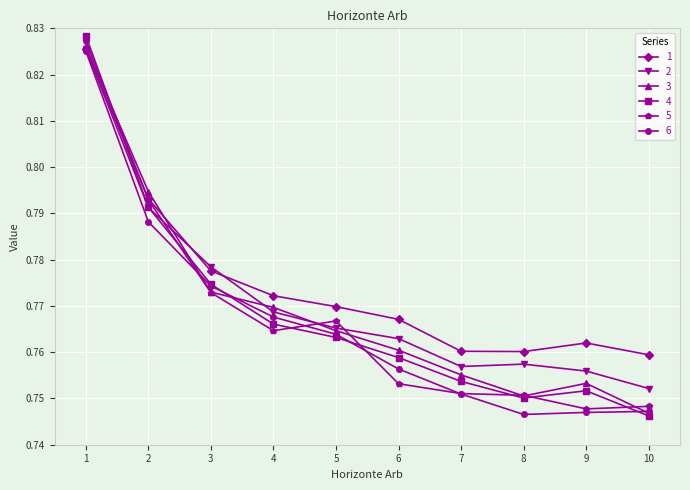

True or false: 2 has a value of 0.3 at 3.

False